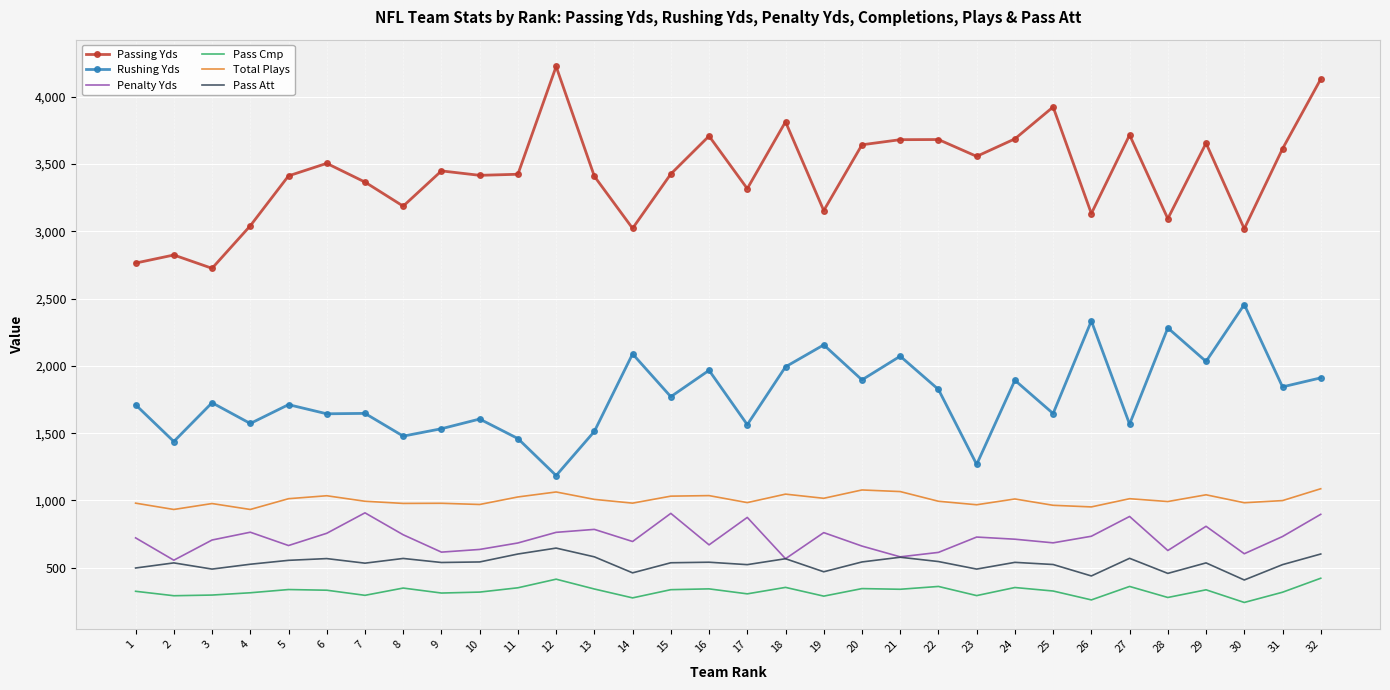

What is the total value across all series at 16?

8265